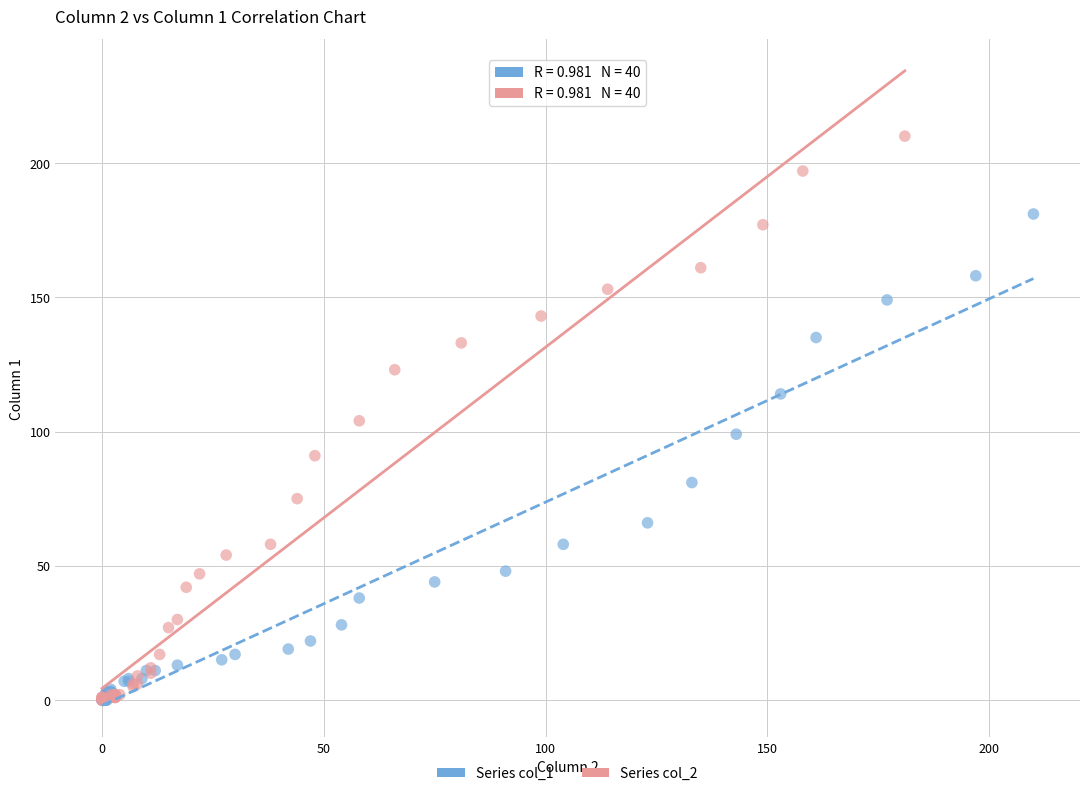

Which series has the widest spread of Y values?

Series col_2